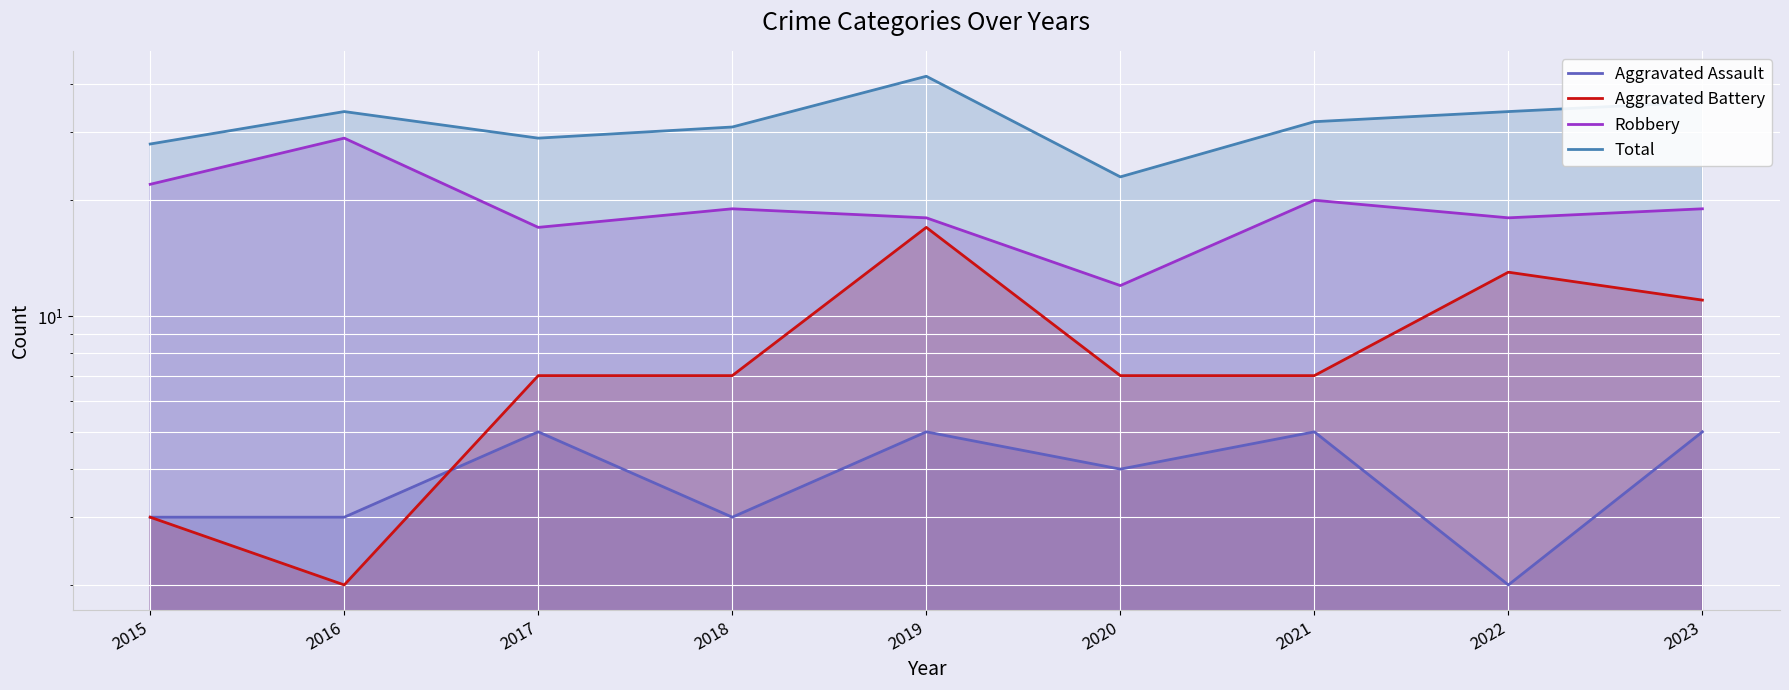

Reading left to right, list all the values displayed in this chart.

Aggravated Assault: 3	3	5	3	5	4	5	2	5
Aggravated Battery: 3	2	7	7	17	7	7	13	11
Robbery: 22	29	17	19	18	12	20	18	19
Total: 28	34	29	31	42	23	32	34	36